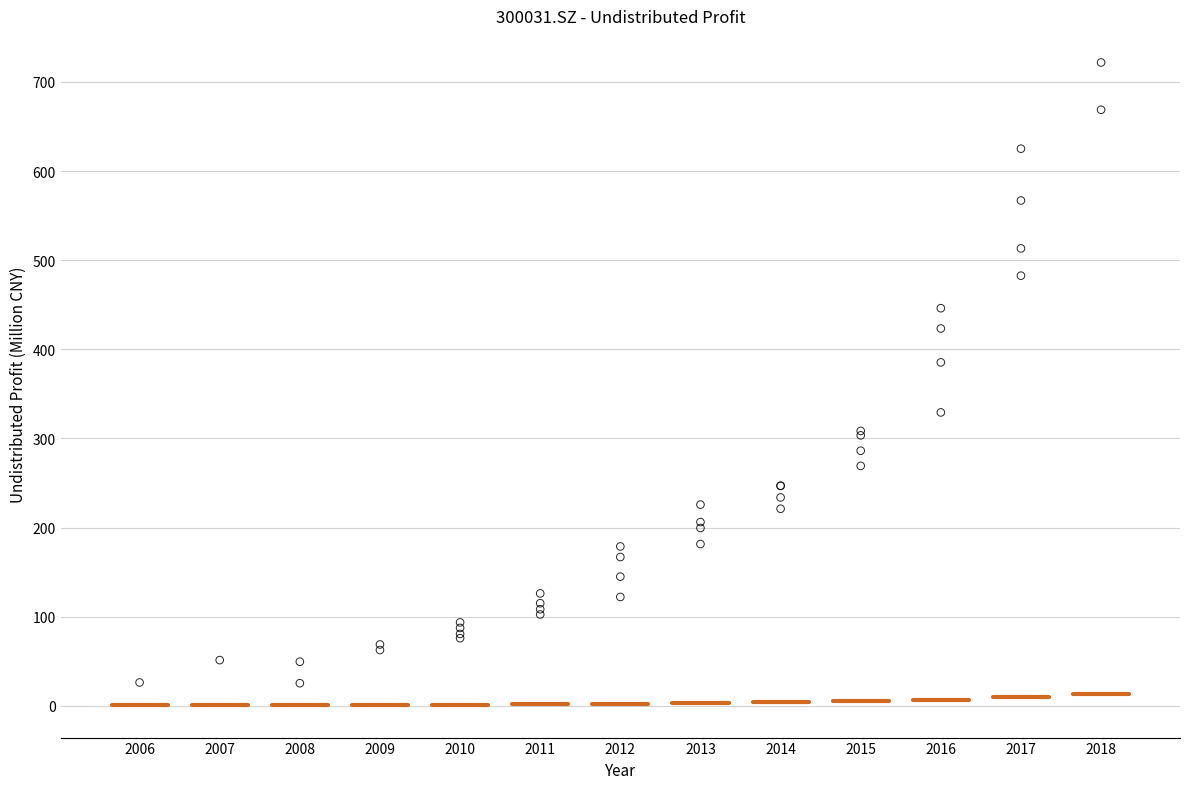

What Y value in the scatter plot is closest to 373?

385.4